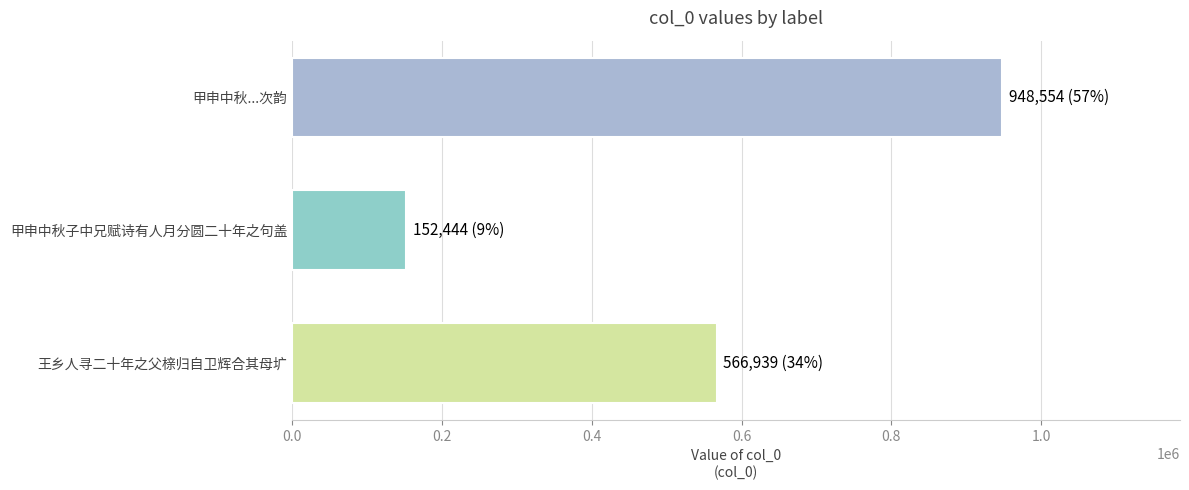

Count the values in the range 152444 to 948554.

3